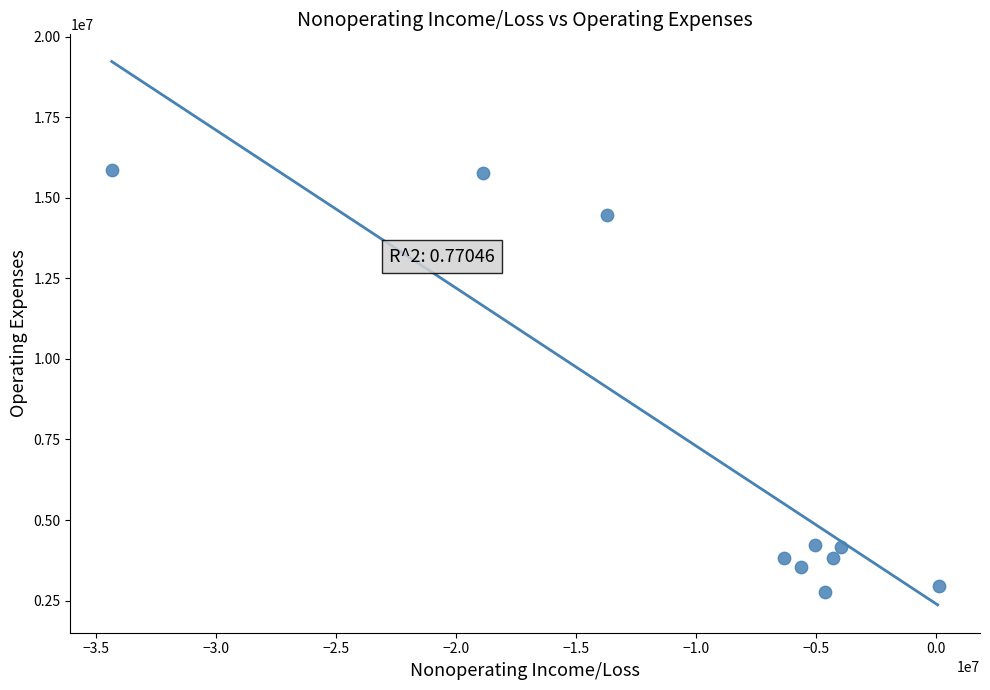

What is the average X value?

-9659400